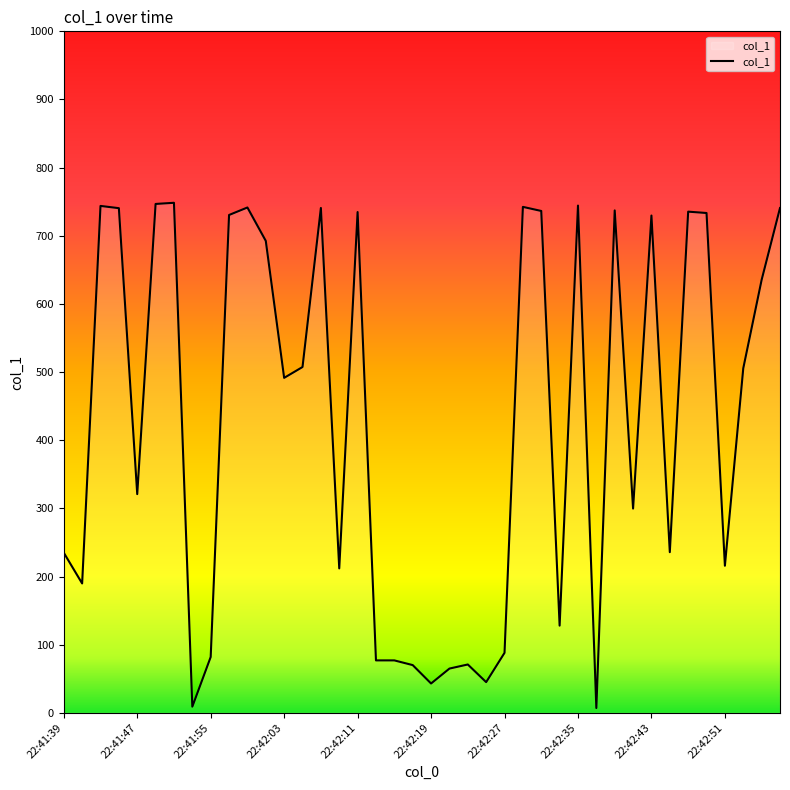

Rank the categories by value from highest to lowest.

22:41:51, 22:41:49, 22:42:35, 22:41:43, 22:42:29, 22:41:59, 22:42:07, 22:42:57, 22:41:45, 22:42:39, 22:42:31, 22:42:47, 22:42:11, 22:42:49, 22:41:57, 22:42:43, 22:42:01, 22:42:55, 22:42:05, 22:42:53, 22:42:03, 22:41:47, 22:42:41, 22:42:45, 22:41:39, 22:42:51, 22:42:09, 22:41:41, 22:42:33, 22:42:27, 22:41:55, 22:42:13, 22:42:15, 22:42:23, 22:42:17, 22:42:21, 22:42:25, 22:42:19, 22:41:53, 22:42:37